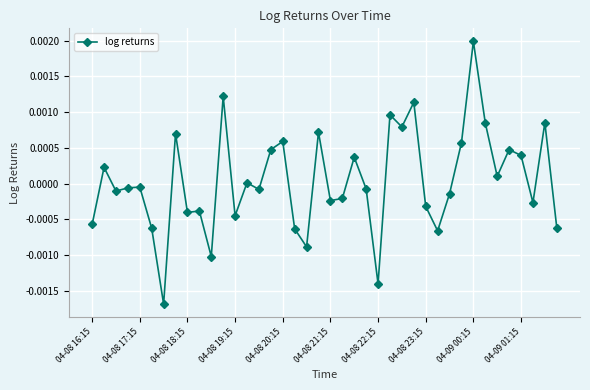

True or false: the data has more than 2 interior local peaks.

True